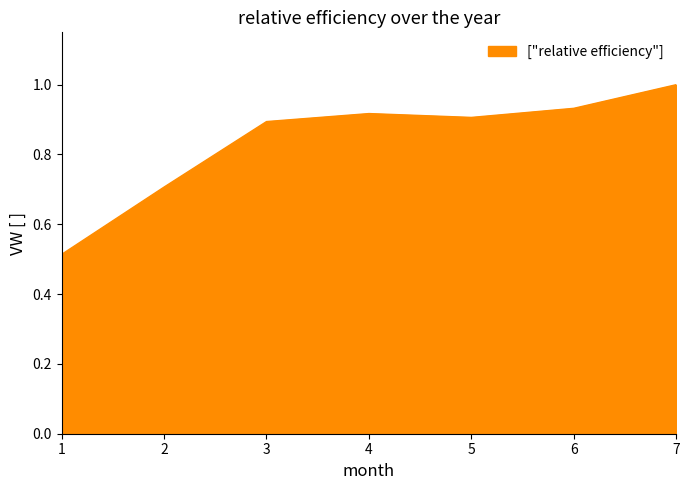

How many lines are shown in the chart?

1